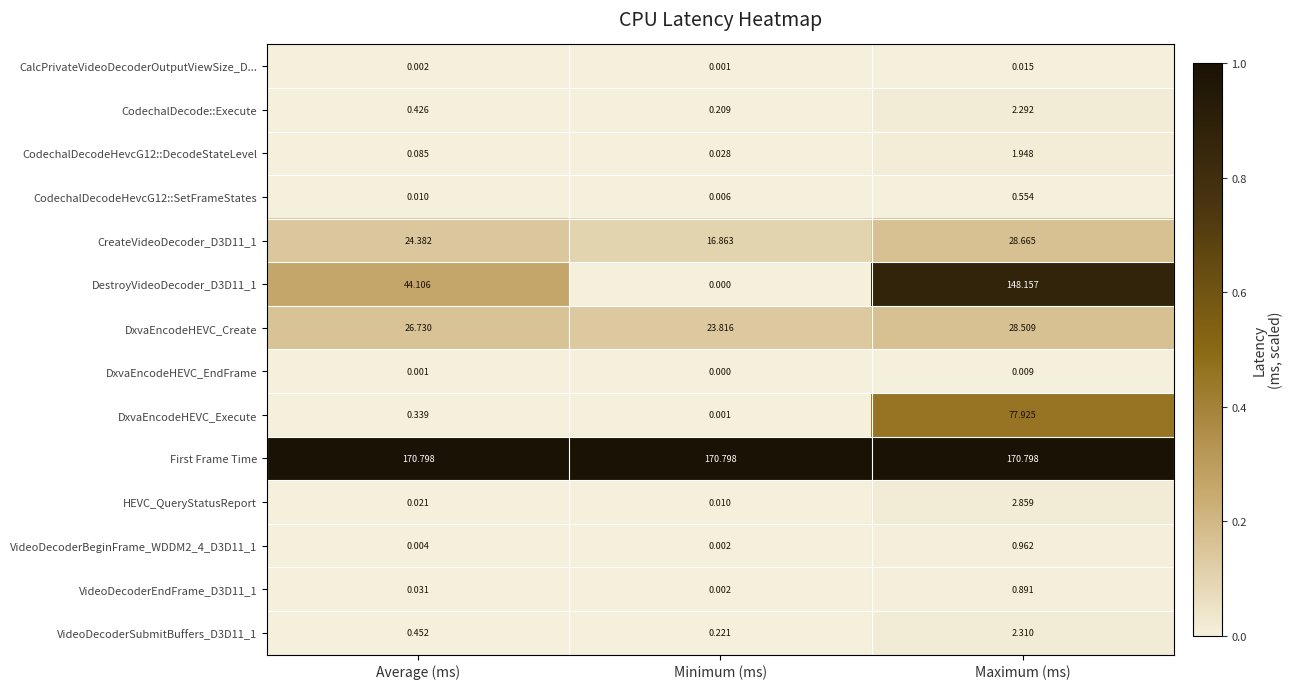

At Maximum (ms), list the series in order from smallest to largest.

DxvaEncodeHEVC_EndFrame, CalcPrivateVideoDecoderOutputViewSize_D..., CodechalDecodeHevcG12::SetFrameStates, VideoDecoderEndFrame_D3D11_1, VideoDecoderBeginFrame_WDDM2_4_D3D11_1, CodechalDecodeHevcG12::DecodeStateLevel, CodechalDecode::Execute, VideoDecoderSubmitBuffers_D3D11_1, HEVC_QueryStatusReport, DxvaEncodeHEVC_Create, CreateVideoDecoder_D3D11_1, DxvaEncodeHEVC_Execute, DestroyVideoDecoder_D3D11_1, First Frame Time